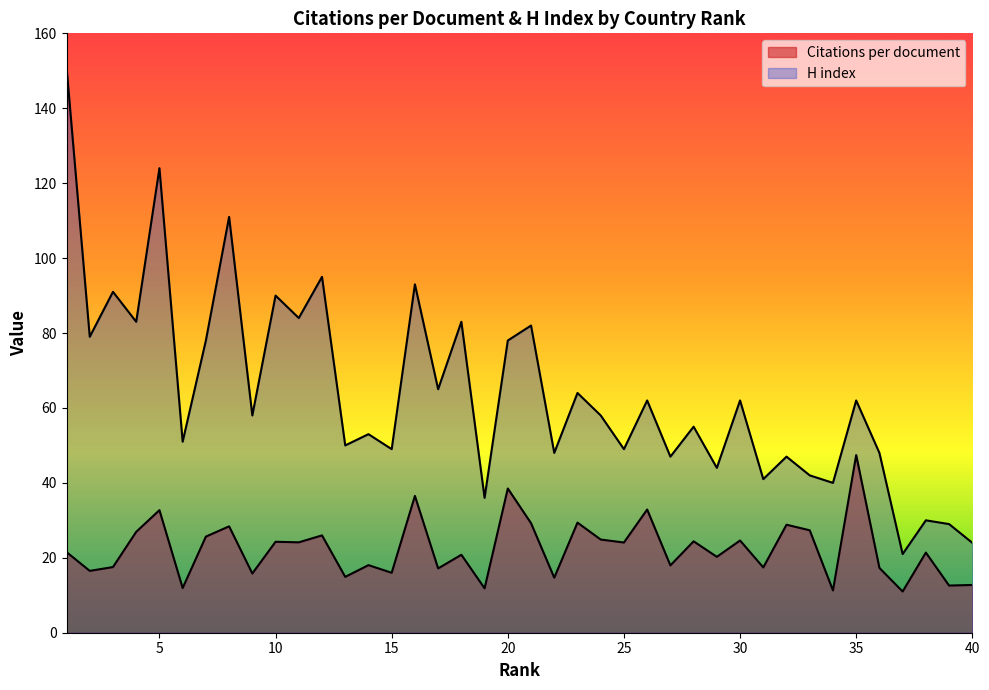

Reading left to right, what are all the values shown in this chart?

Citations per document: 1=21.5	2=16.5	3=17.5	4=26.9	5=32.7	6=11.9	7=25.7	8=28.4	9=15.8	10=24.3	11=24.1	12=26.0	13=14.9	14=18.0	15=16.0	16=36.5	17=17.2	18=20.8	19=11.8	20=38.5	21=29.2	22=14.7	23=29.4	24=24.9	25=24.1	26=32.9	27=18.0	28=24.4	29=20.3	30=24.6	31=17.4	32=28.8	33=27.3	34=11.3	35=47.4	36=17.3	37=11.0	38=21.4	39=12.6	40=12.8
H index: 1=151.0	2=79.0	3=91.0	4=83.0	5=124.0	6=51.0	7=78.0	8=111.0	9=58.0	10=90.0	11=84.0	12=95.0	13=50.0	14=53.0	15=49.0	16=93.0	17=65.0	18=83.0	19=36.0	20=78.0	21=82.0	22=48.0	23=64.0	24=58.0	25=49.0	26=62.0	27=47.0	28=55.0	29=44.0	30=62.0	31=41.0	32=47.0	33=42.0	34=40.0	35=62.0	36=48.0	37=21.0	38=30.0	39=29.0	40=24.0